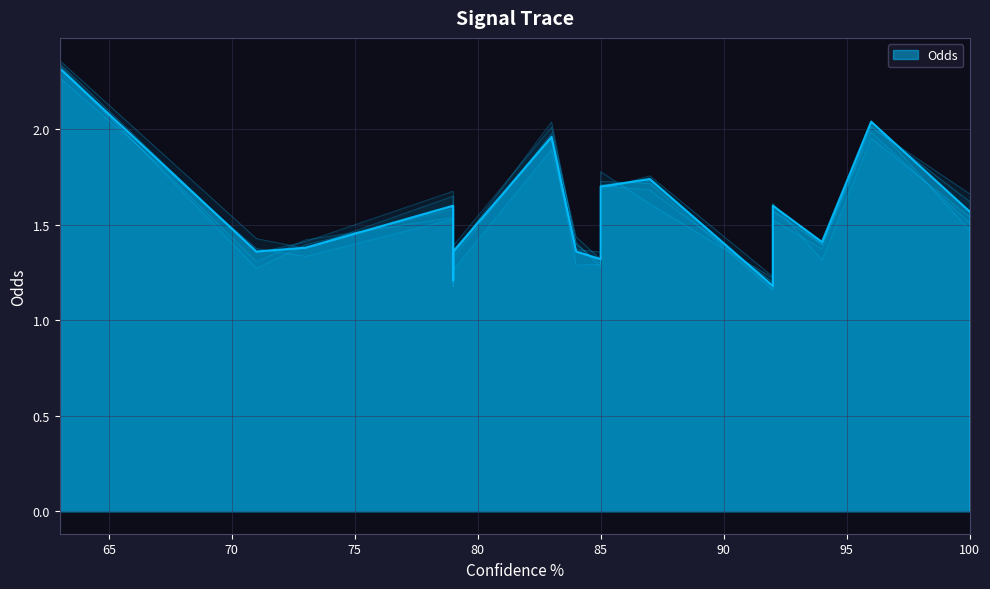

Reading right to left, list all the values displayed in this chart.

1.6	2.0	1.4	1.6	1.2	1.7	1.7	1.3	1.4	2.0	1.4	1.2	1.6	1.4	1.4	2.3